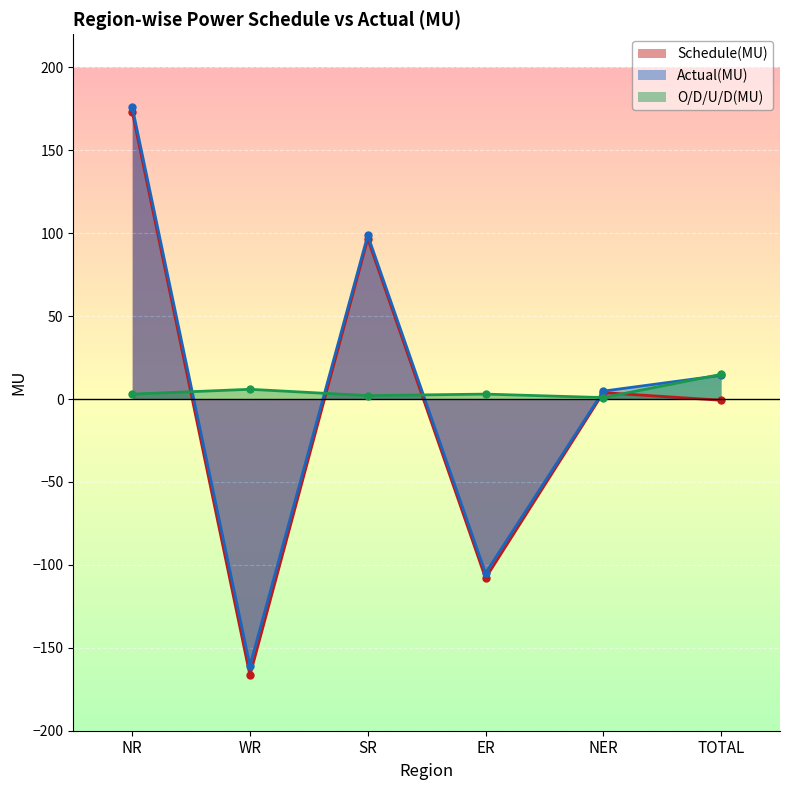

At which category does the chart reach its minimum across all series?

WR